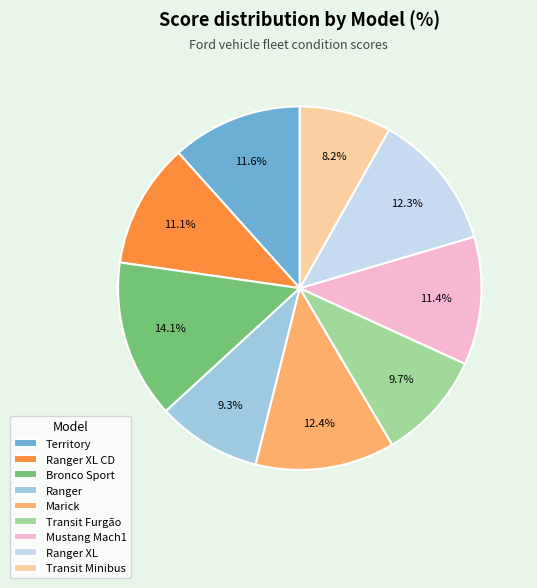

The Territory slice represents 24% of the pie. True or false?

False